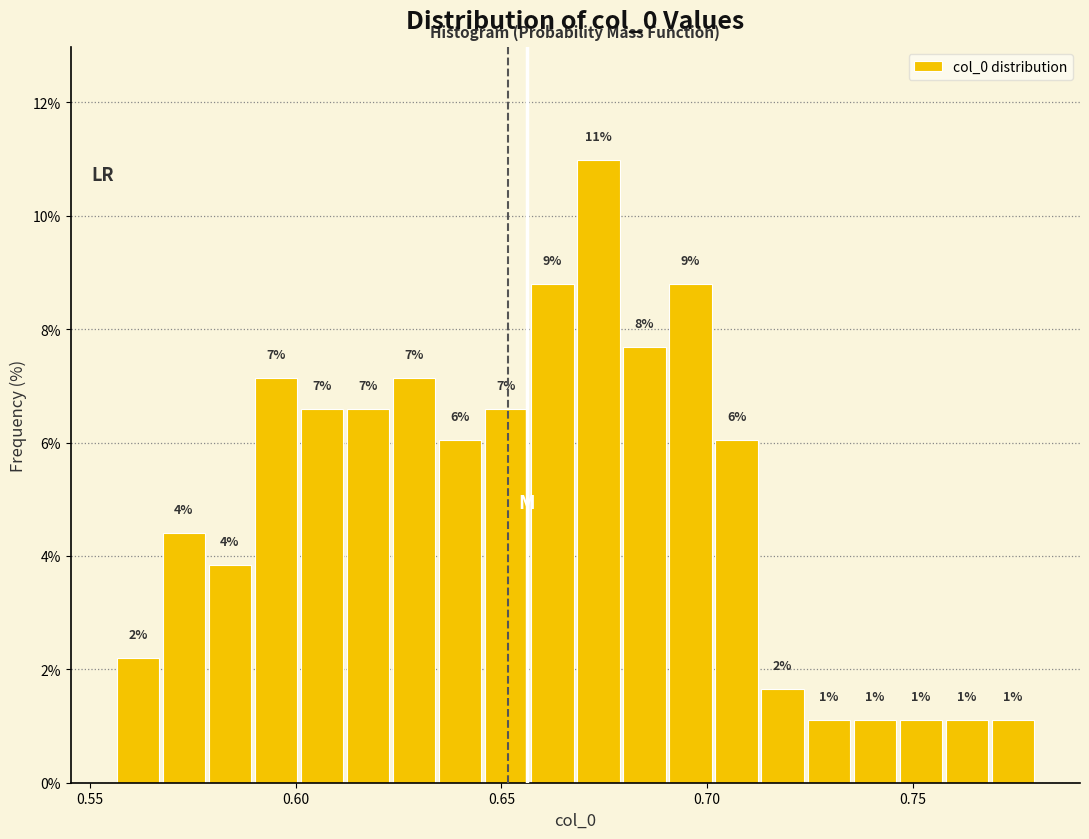

Read against the x-axis, roughly where is the centre of the tallest bar?

0.675